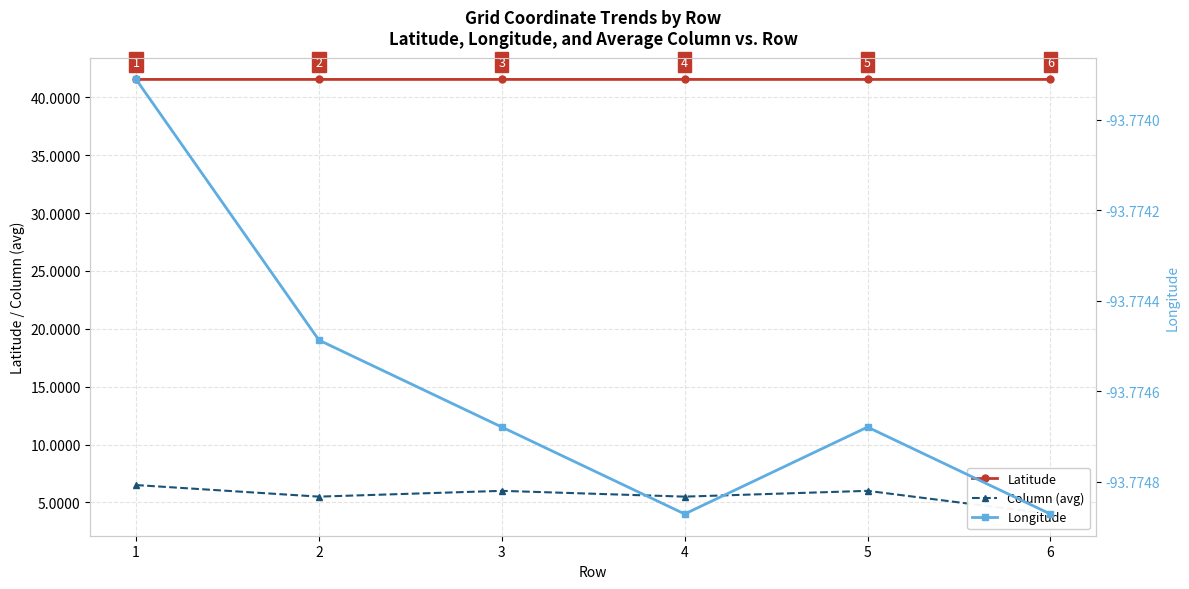

How many lines are shown in the chart?

3